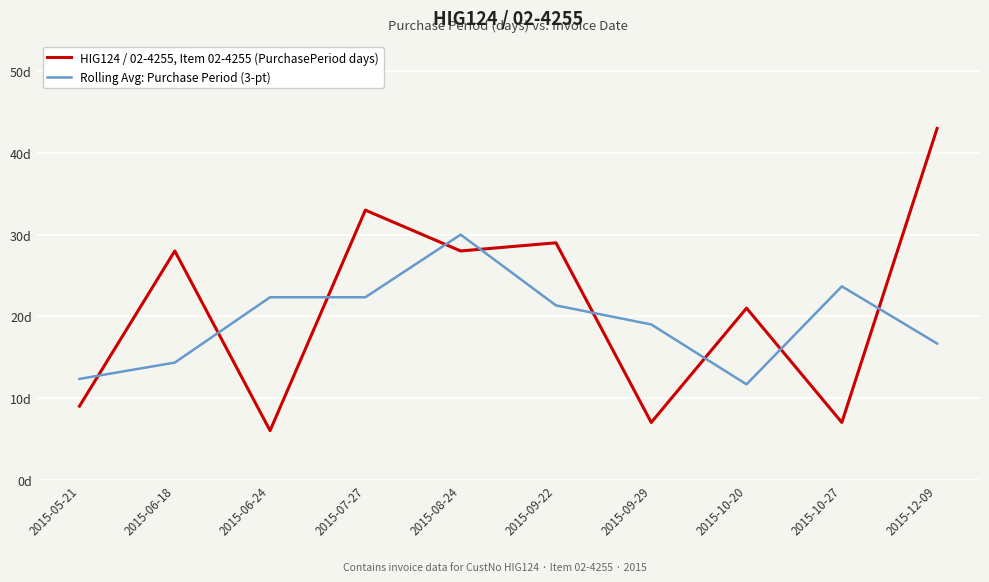

Between 2015-09-22 and 2015-09-29, which is larger?

2015-09-22